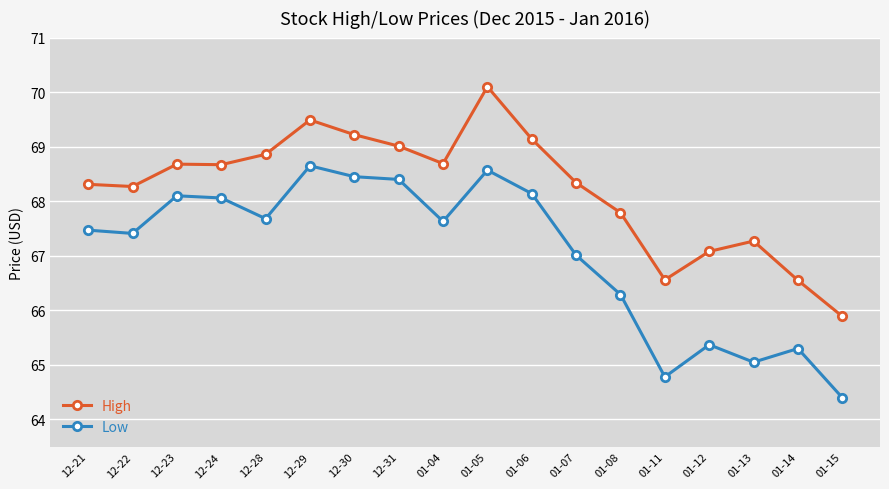

What is the difference between the High values at 01-06 and 01-04?

0.4